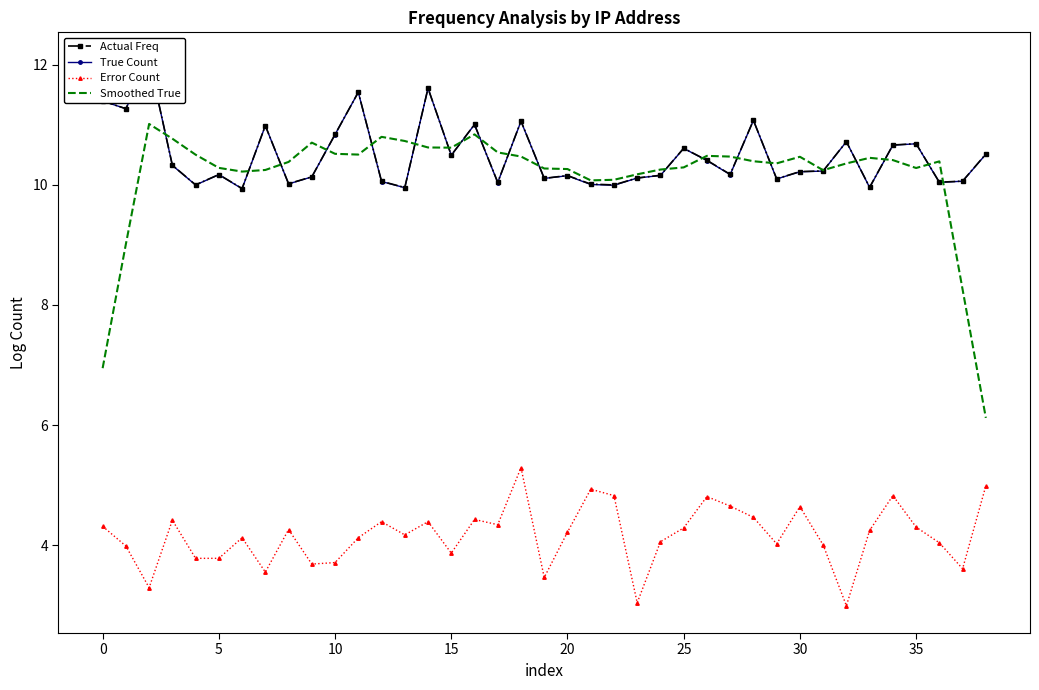

What is the label of the 10th point from the right?

29